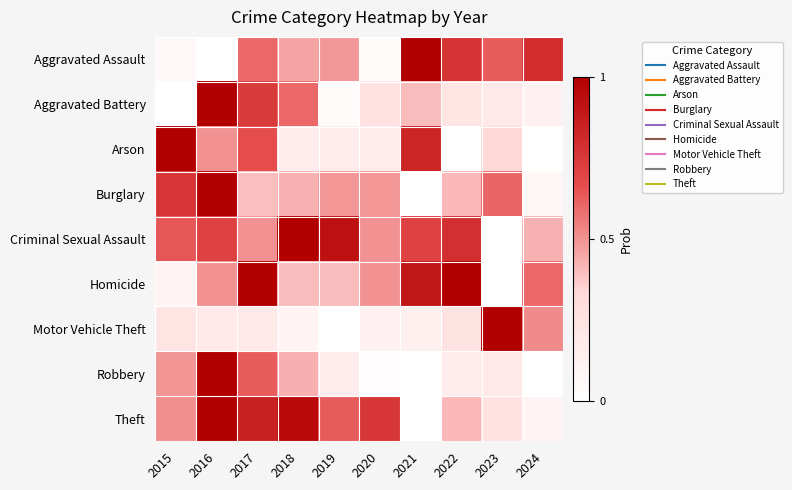

Between 2024 and 2023, which is larger?

2024